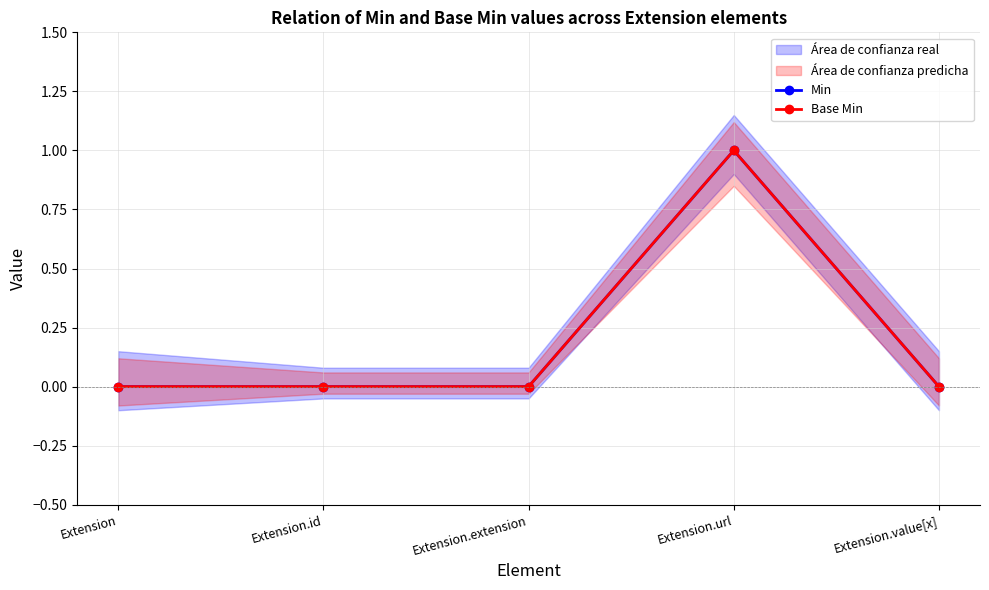

What is the difference between the Base Min values at Extension.extension and Extension.url?

1